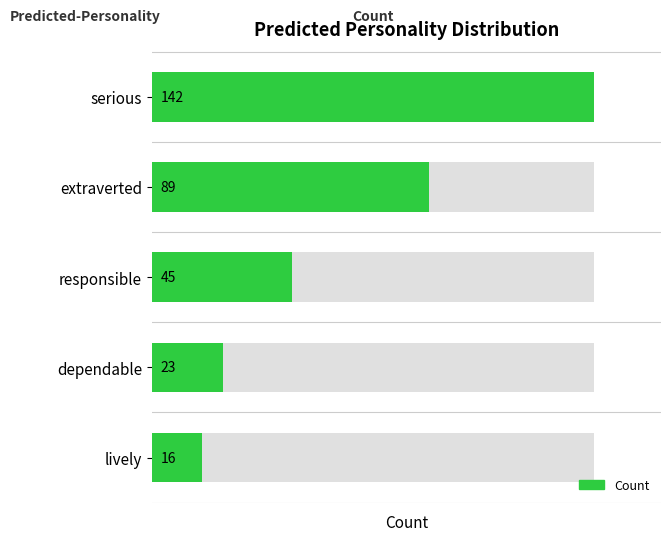

Is it true that the value at responsible is 45?

True